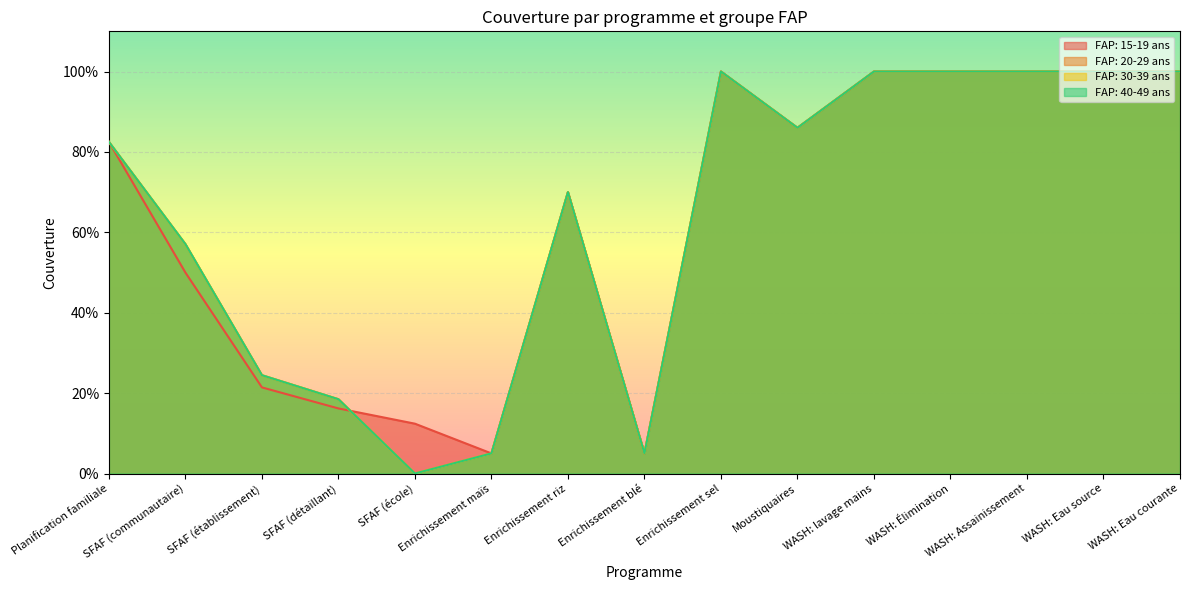

Reading left to right, what are all the values shown in this chart?

FAP: 15-19 ans: 0.8	0.5	0.2	0.2	0.1	0.1	0.7	0.1	1.0	0.9	1.0	1.0	1.0	1.0	1.0
FAP: 20-29 ans: 0.8	0.6	0.2	0.2	0.0	0.1	0.7	0.1	1.0	0.9	1.0	1.0	1.0	1.0	1.0
FAP: 30-39 ans: 0.8	0.6	0.2	0.2	0.0	0.1	0.7	0.1	1.0	0.9	1.0	1.0	1.0	1.0	1.0
FAP: 40-49 ans: 0.8	0.6	0.2	0.2	0.0	0.1	0.7	0.1	1.0	0.9	1.0	1.0	1.0	1.0	1.0